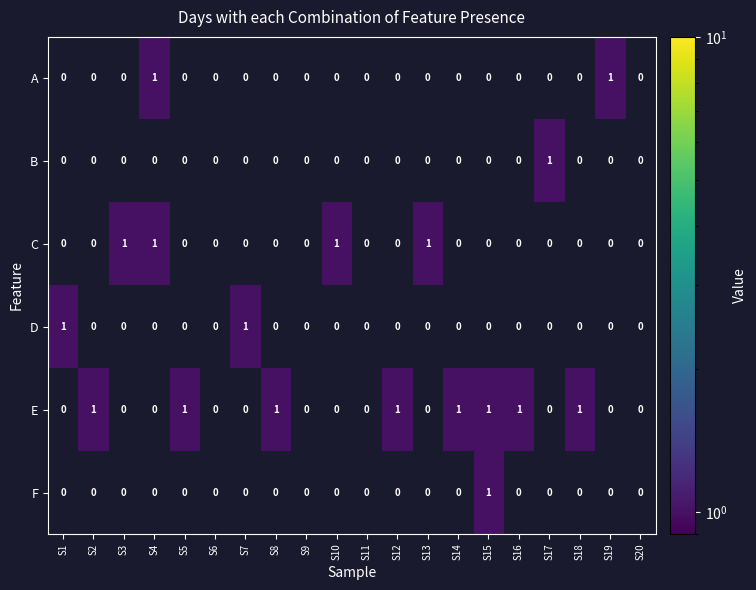

What is the total value across all series at S1?

1